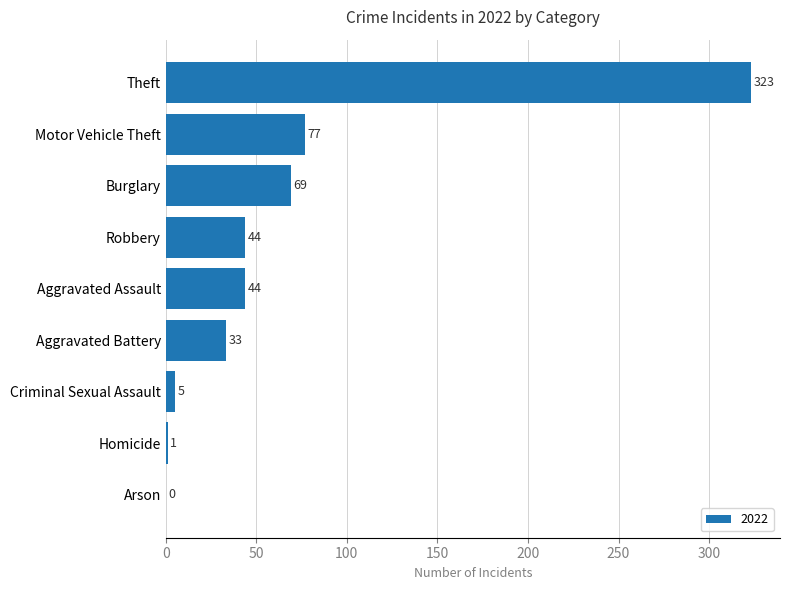

Read the value at Aggravated Battery.

33